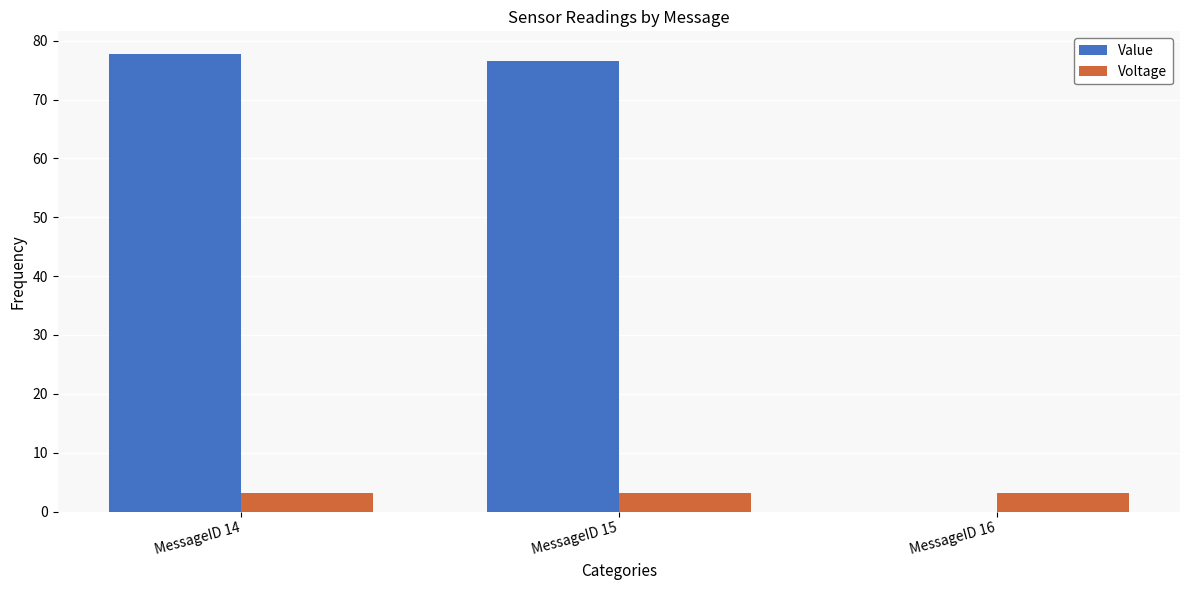

What are all the series names shown in the legend?

Value, Voltage